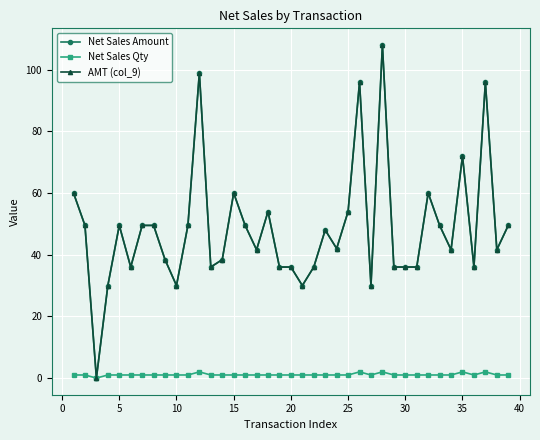

True or false: AMT (col_9) and Net Sales Amount intersect in this chart.

False